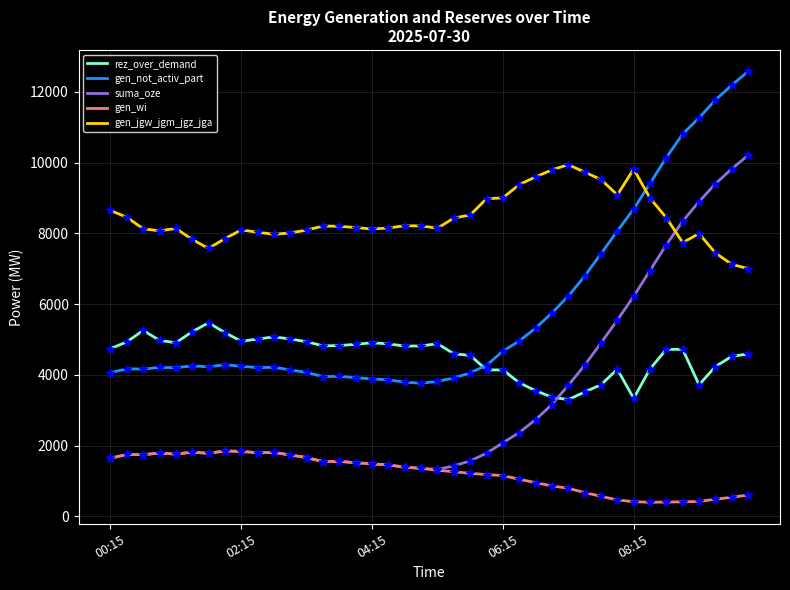

Which series has the largest total across all categories?

gen_jgw_jgm_jgz_jga